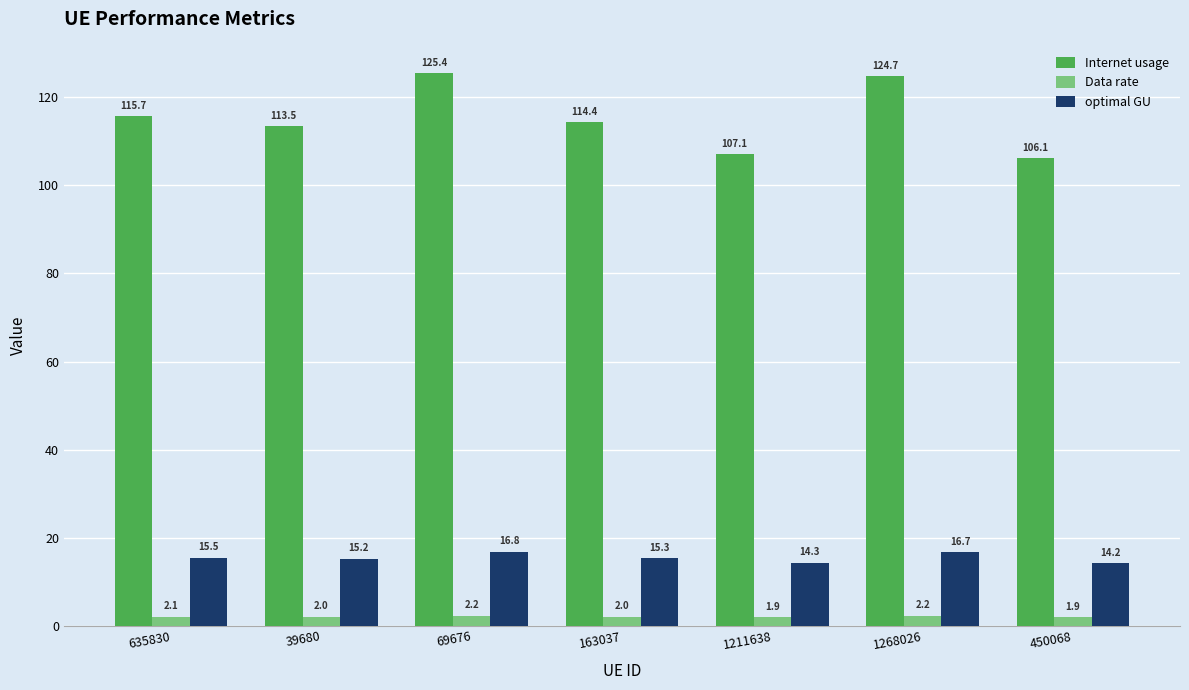

Which series has the largest total across all categories?

Internet usage